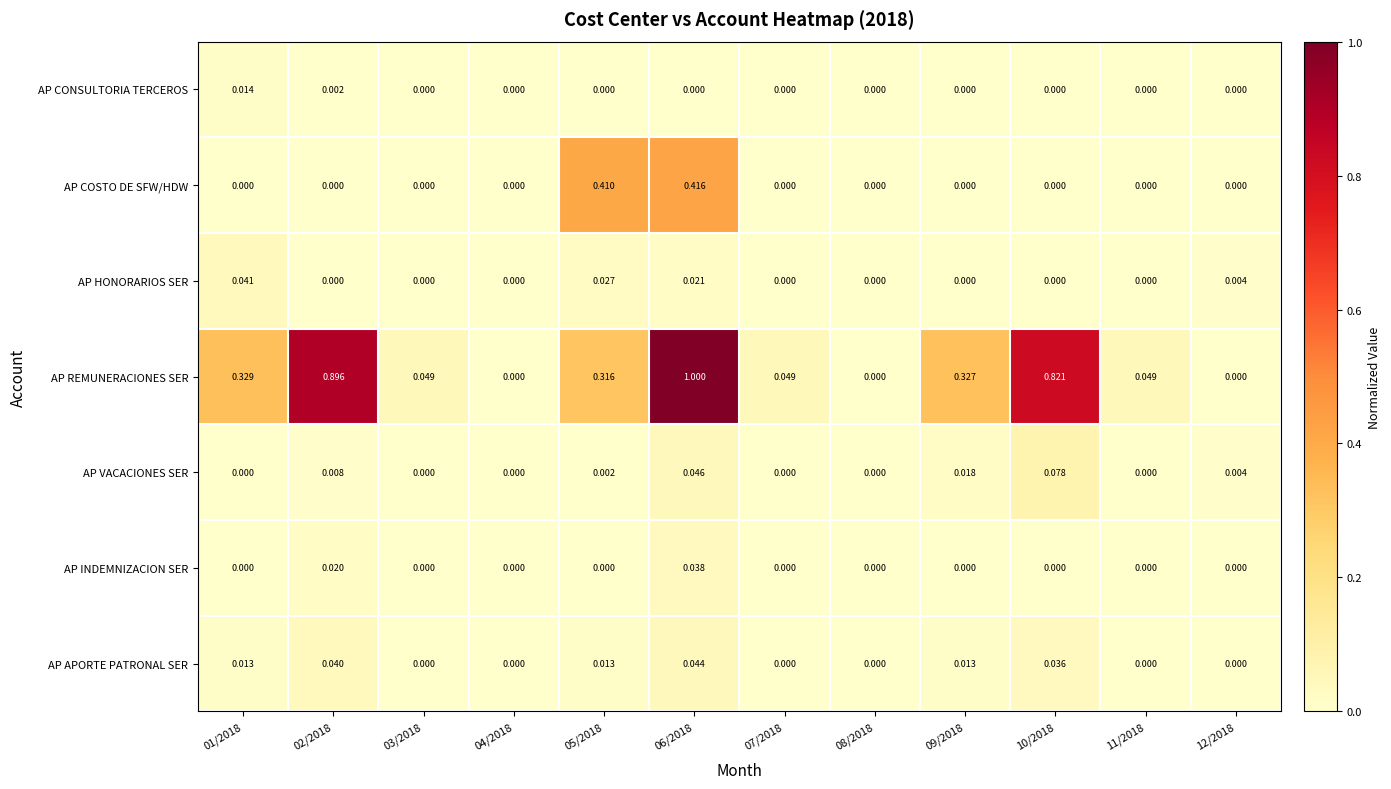

How many values in the AP APORTE PATRONAL SER series exceed 0?

6